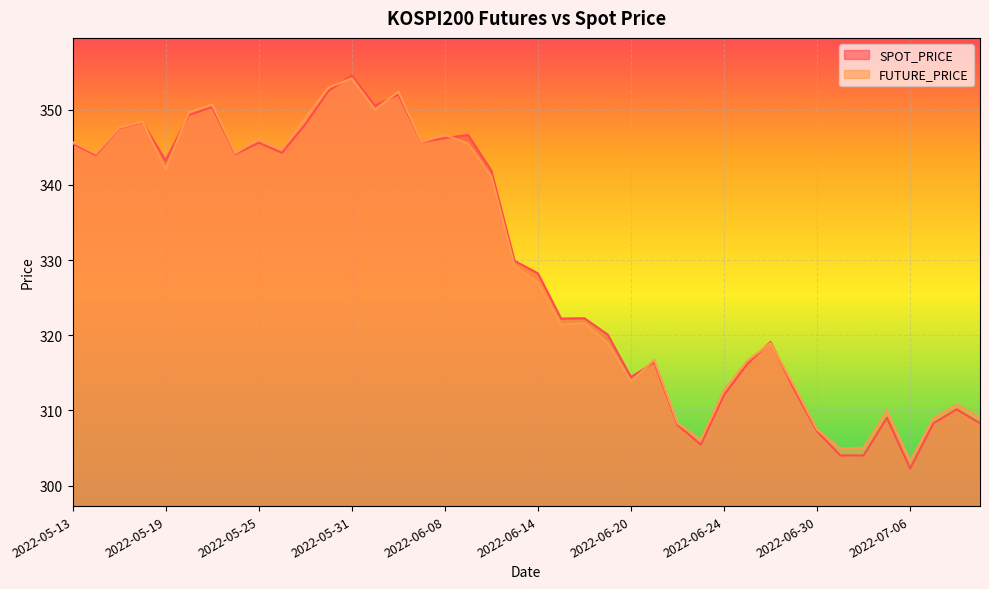

Which series ends up on top after the final intersection of FUTURE_PRICE and SPOT_PRICE?

FUTURE_PRICE